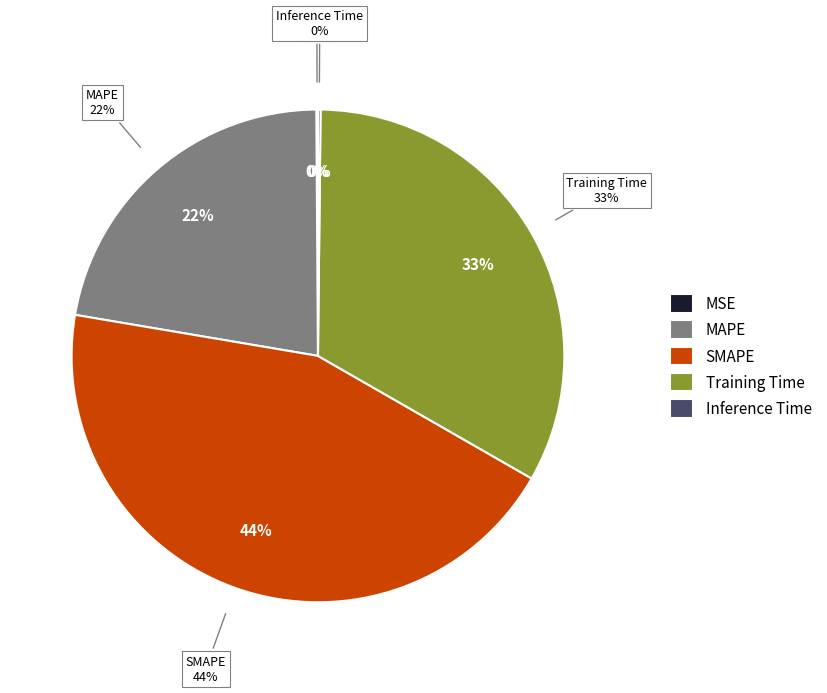

To the nearest percent, what is the difference between the largest and smallest slice percentages?

44%